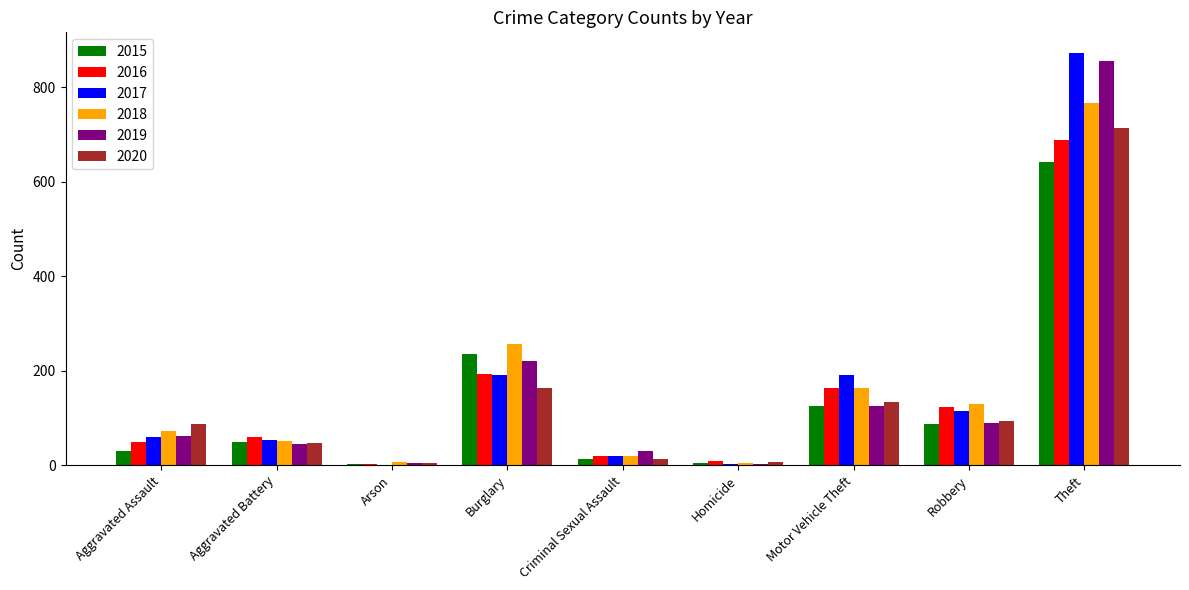

Which category has the highest value in the 2019 series?

Theft